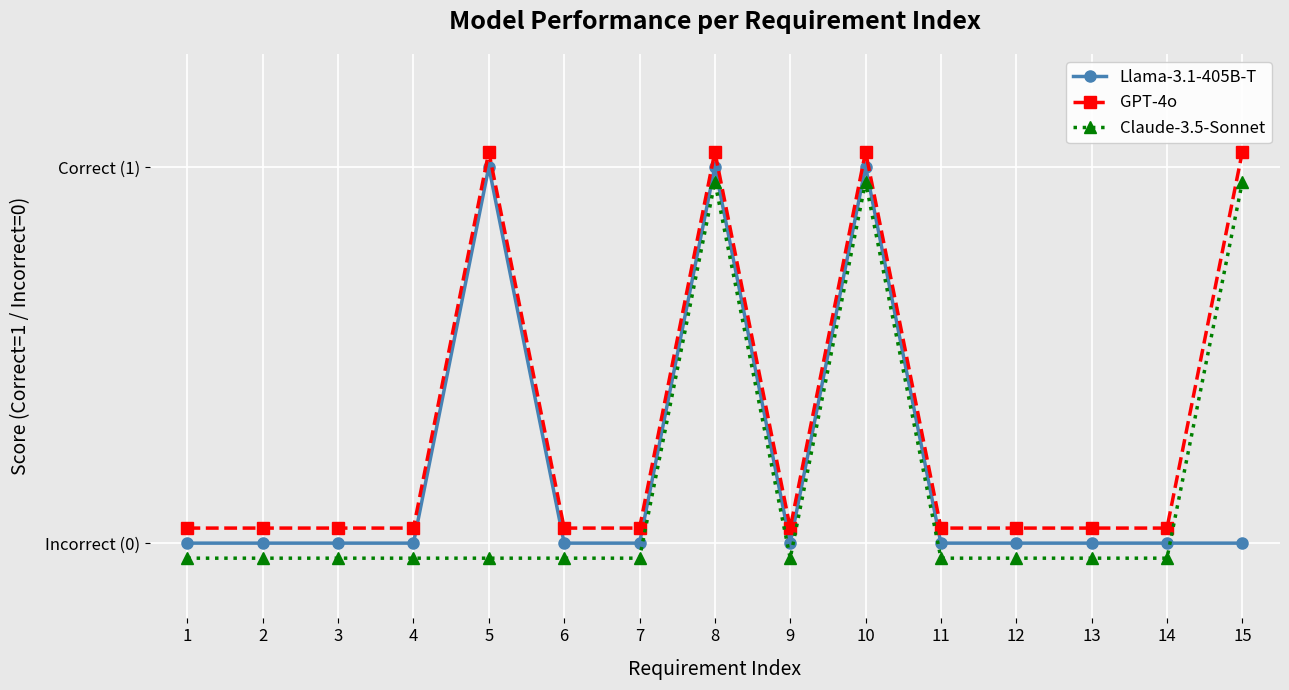

How many interior local peaks does the GPT-4o series have?

3